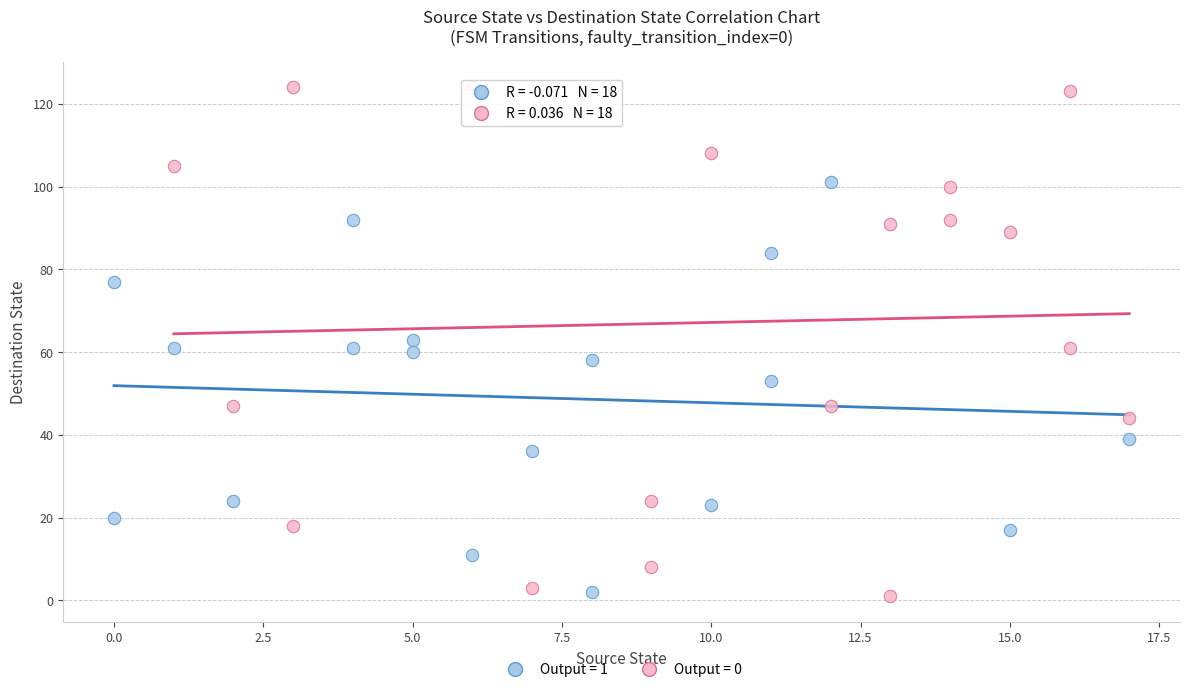

Which series contains the highest Y value?

Output = 0